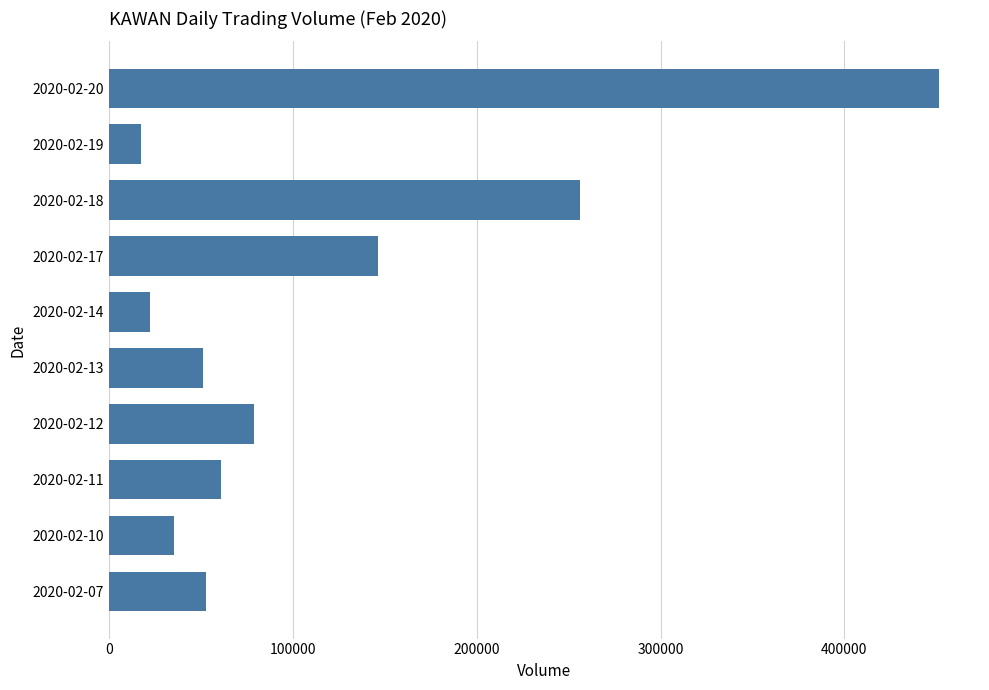

The value at 2020-02-11 is 60900. True or false?

True